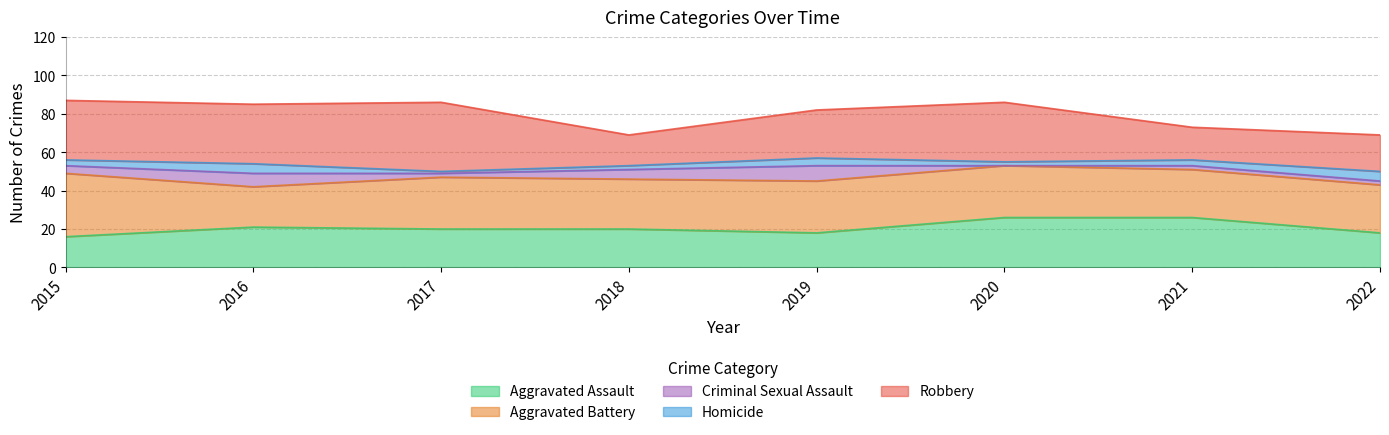

How many values in the Aggravated Assault series are below 20?

3